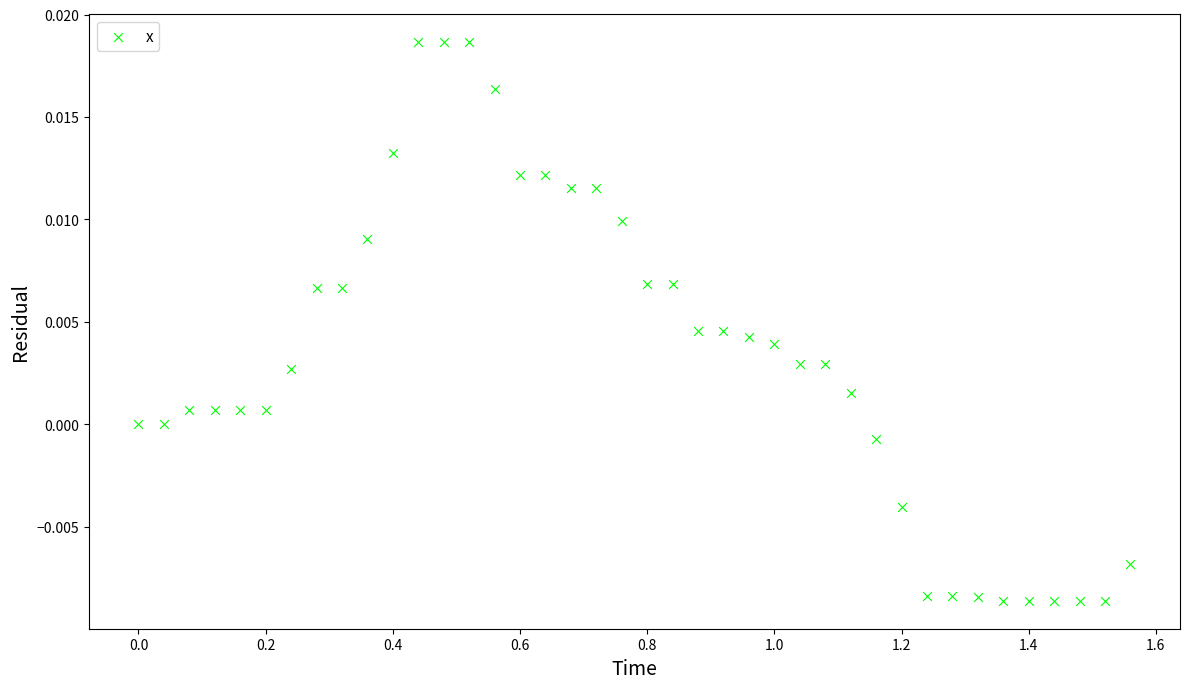

What is the range of X values (max minus min)?

1.6